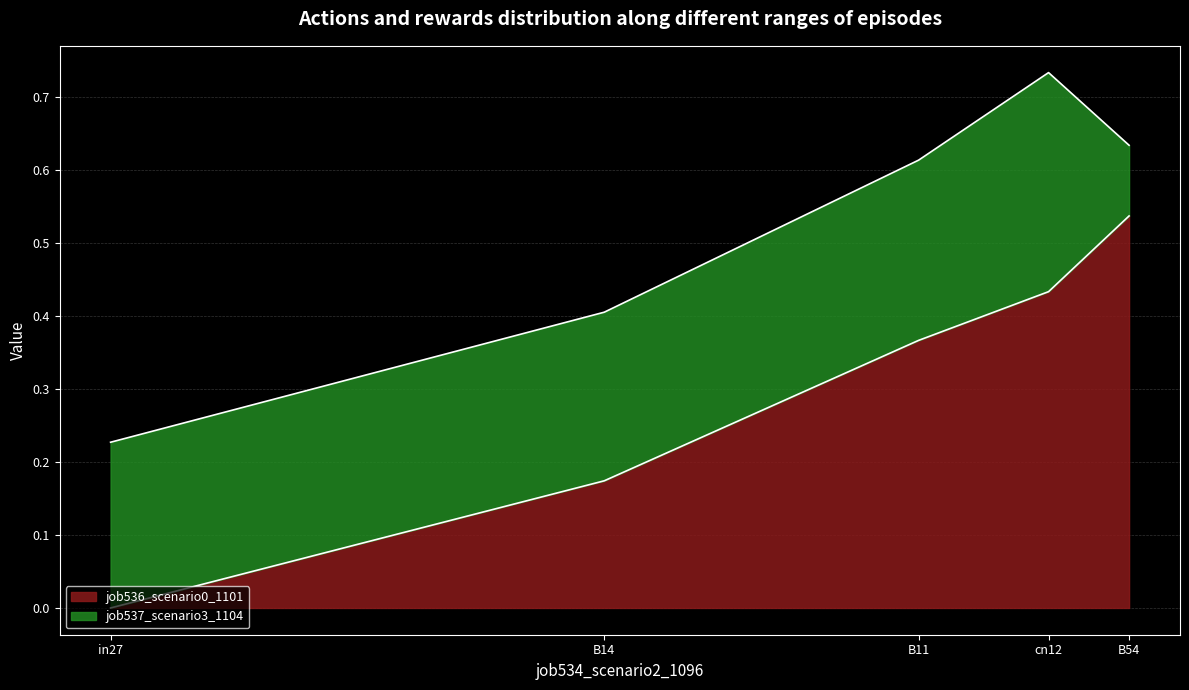

In job537_scenario3_1104, how many points are higher than both neighbors (excluding endpoints)?

1